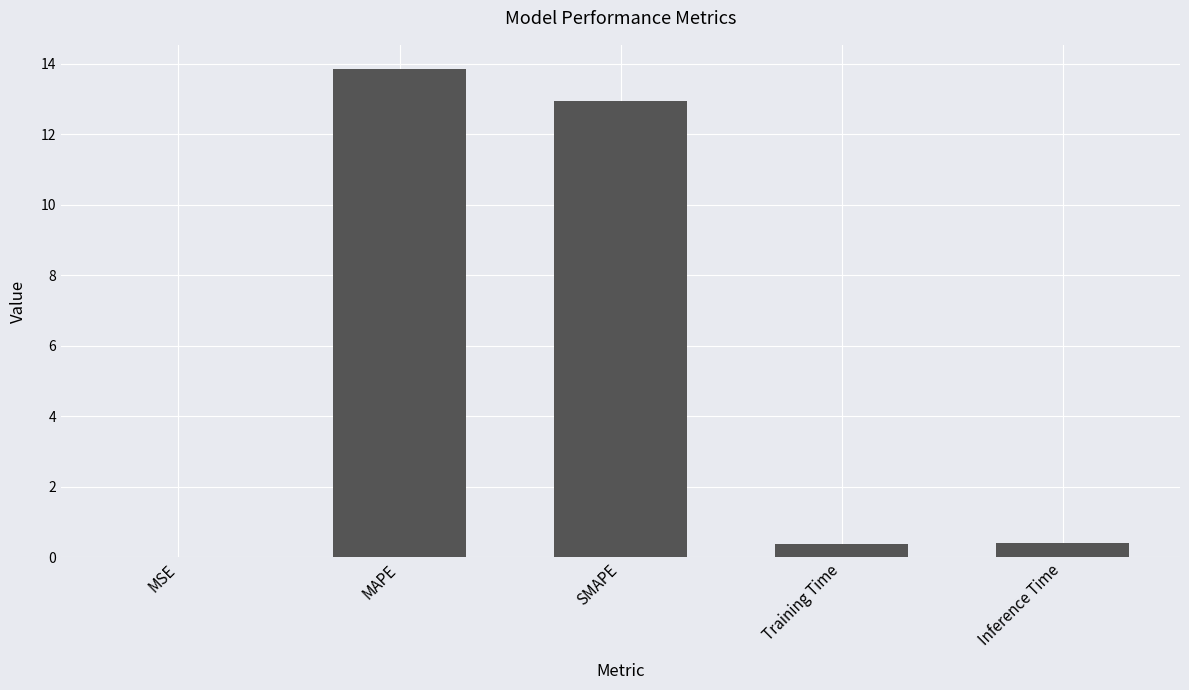

What is the greatest value displayed?

13.8